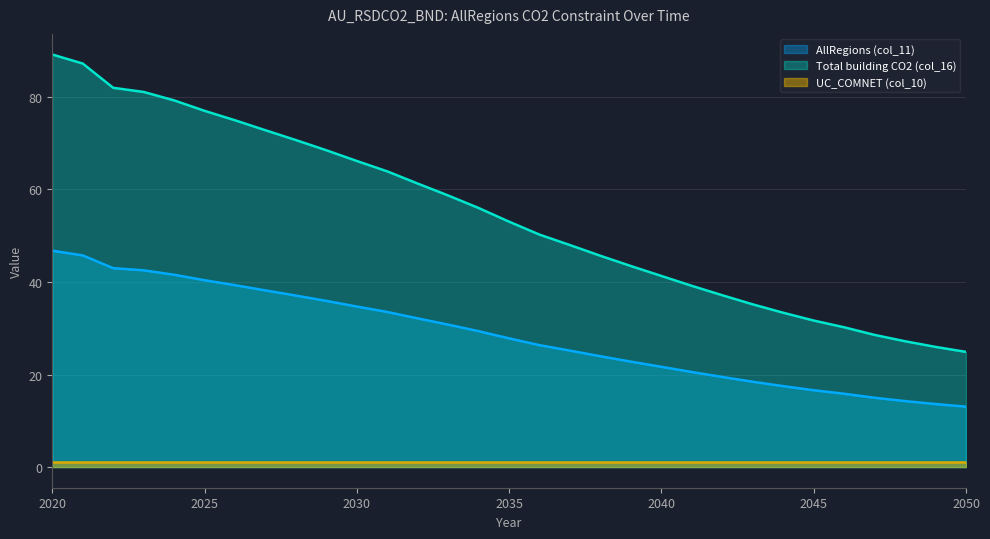

What is the difference between the maximum and minimum values in the AllRegions (col_11) series?

33.7